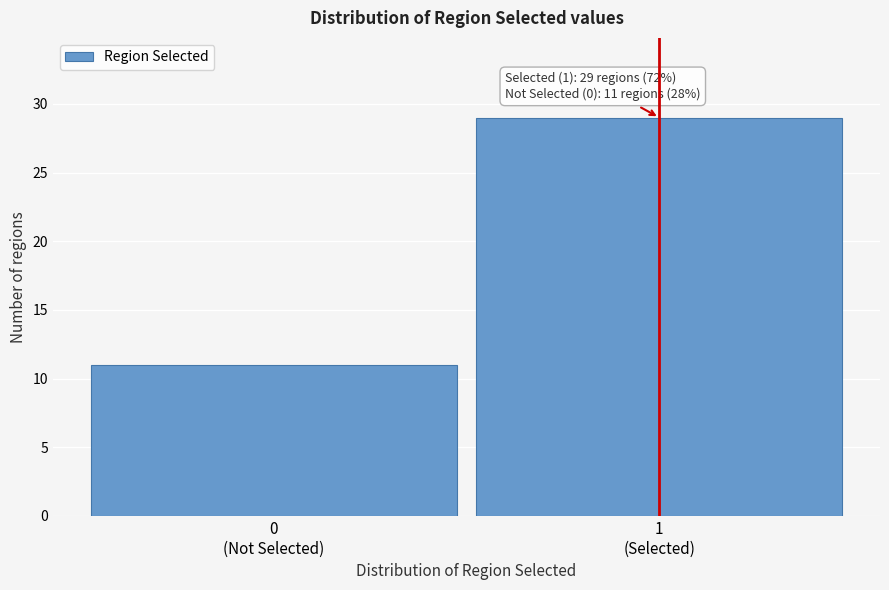

Reading right to left, transcribe all the data shown in this chart.

29	11